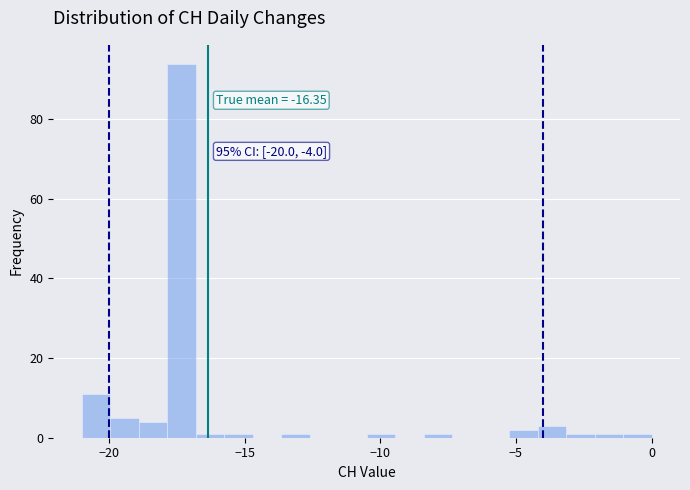

Read against the x-axis, roughly where is the centre of the tallest bar?

-17.5